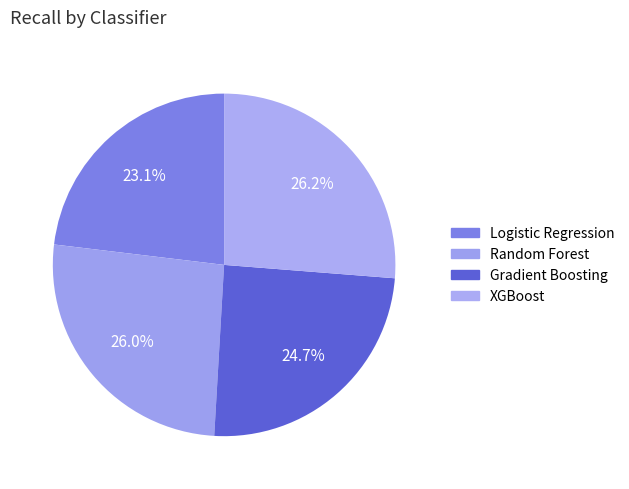

What percentage is the Logistic Regression slice, to the nearest percent?

23%